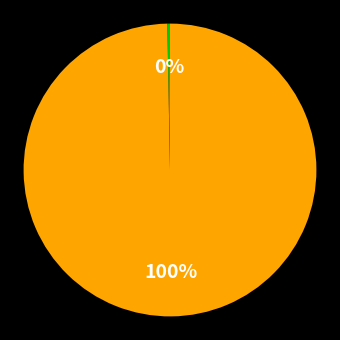

Is there any slice that represents more than half of the pie?

Yes